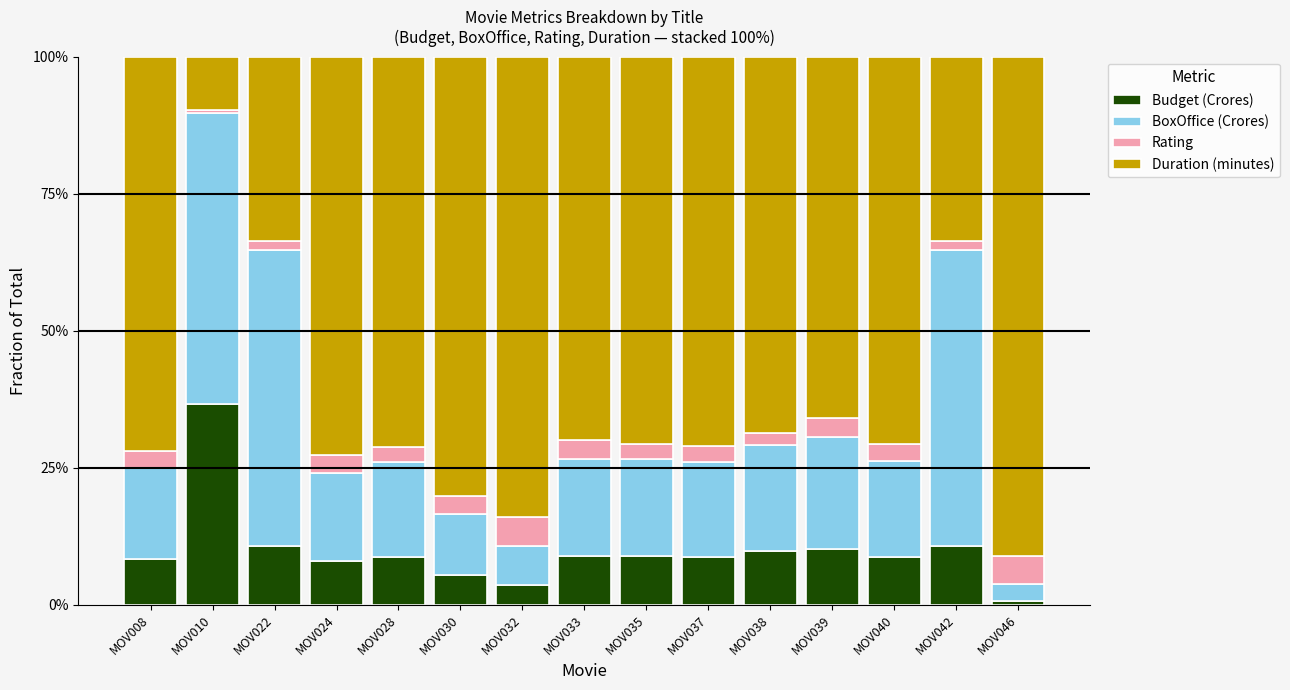

What is the sum of all Budget (Crores) values?

148.0